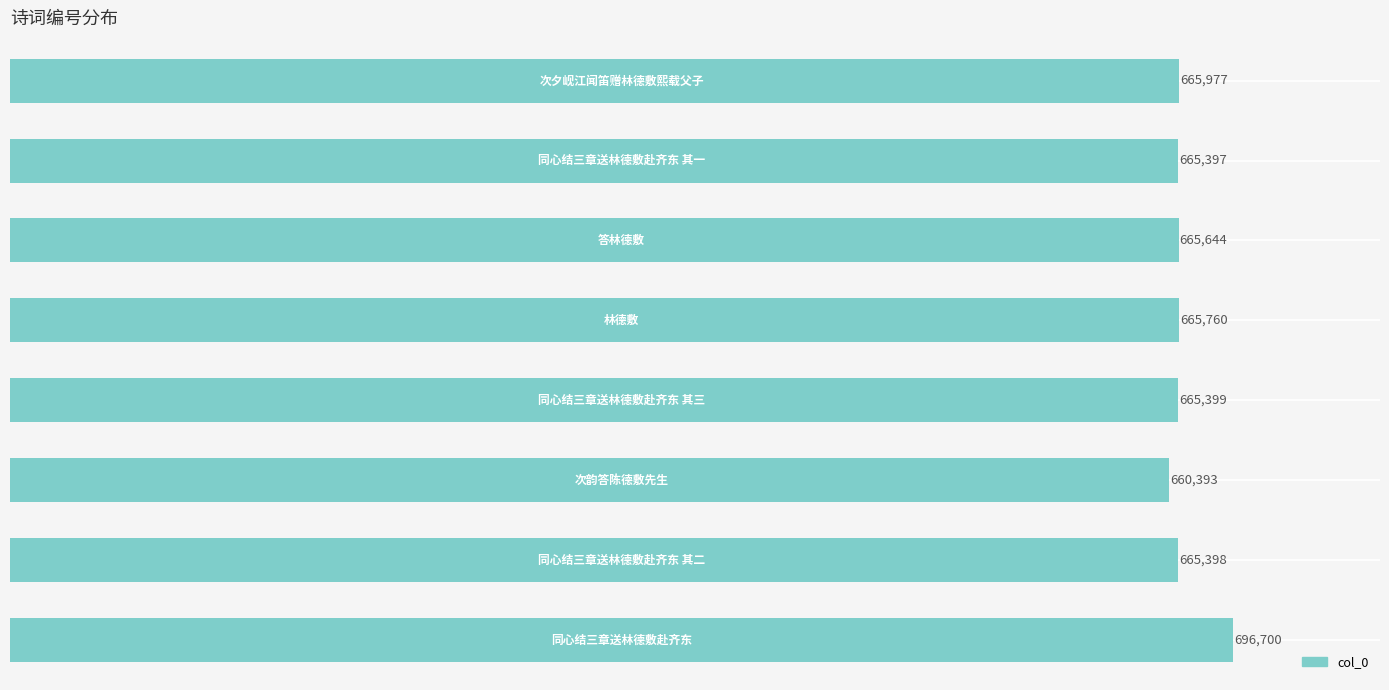

What is the smallest value displayed?

660393